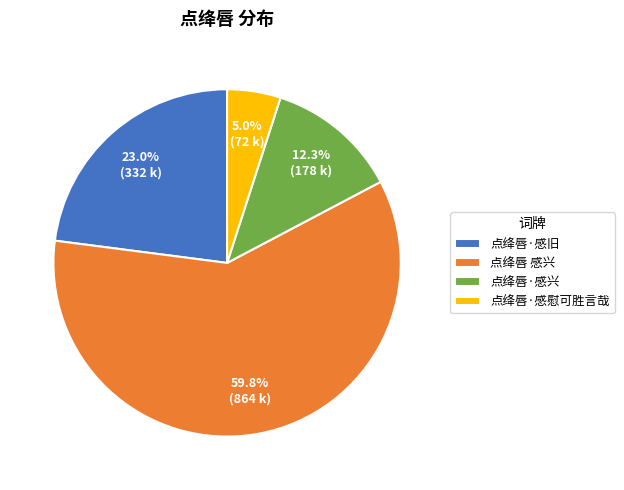

What portion of the pie excludes 点绛唇·感旧?

77.0%